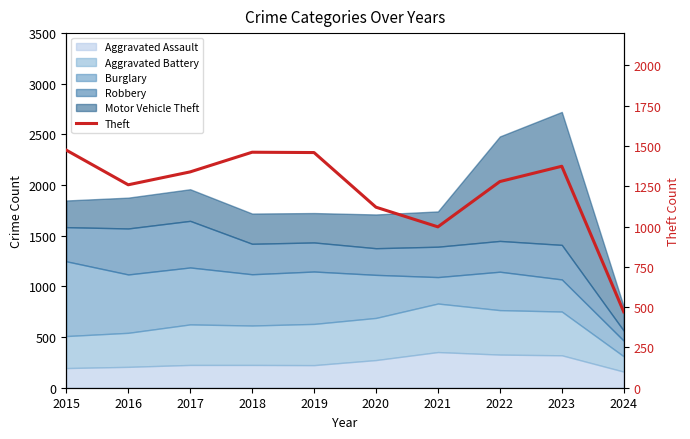

Where is the data nearest to the value 972?

2021